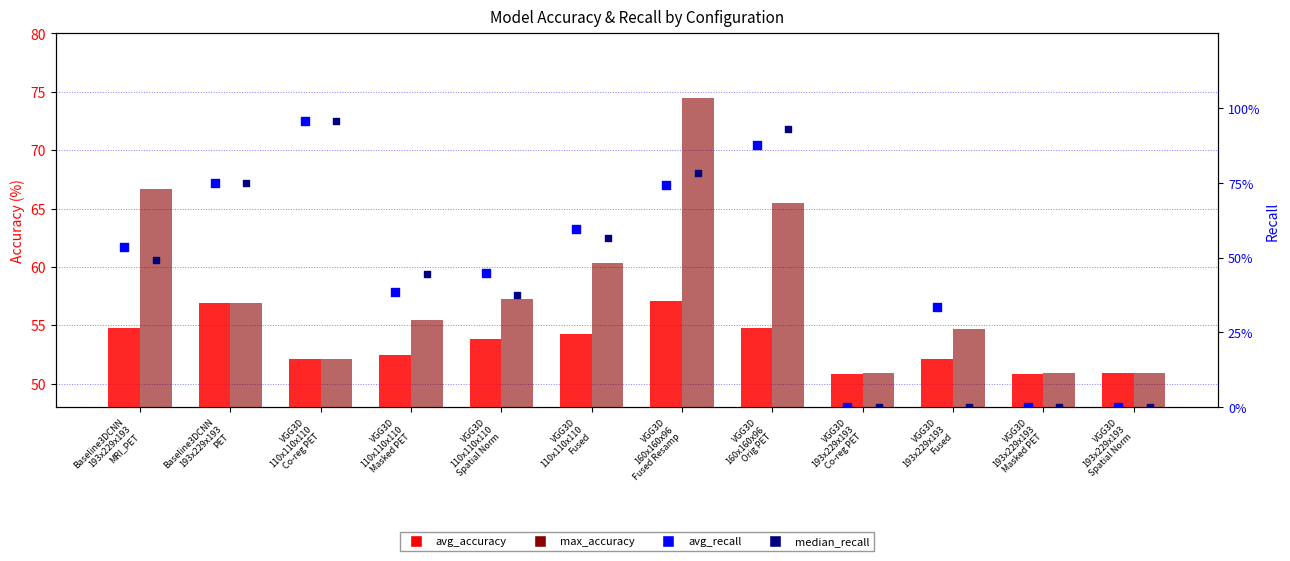

At which category is the sum across all series the highest?

VGG3D
160x160x96
Fused Resamp